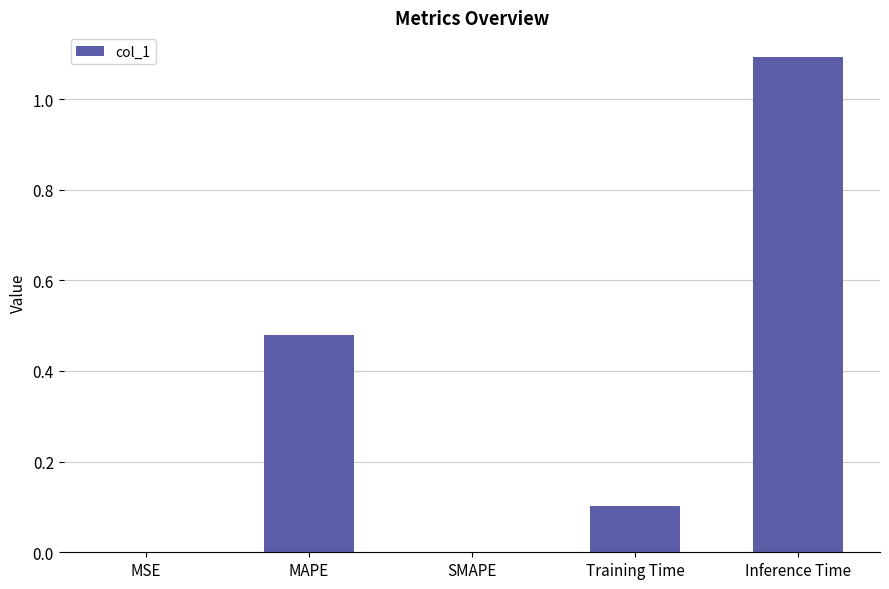

At which category does the chart reach its peak across all series?

Inference Time